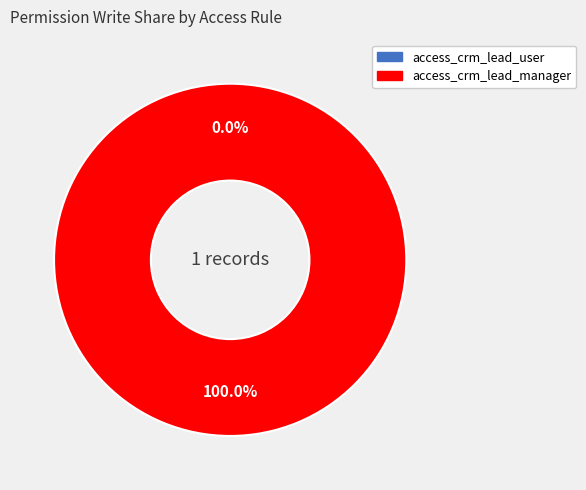

To the nearest percent, what percentage of the pie is access_crm_lead_manager?

100%